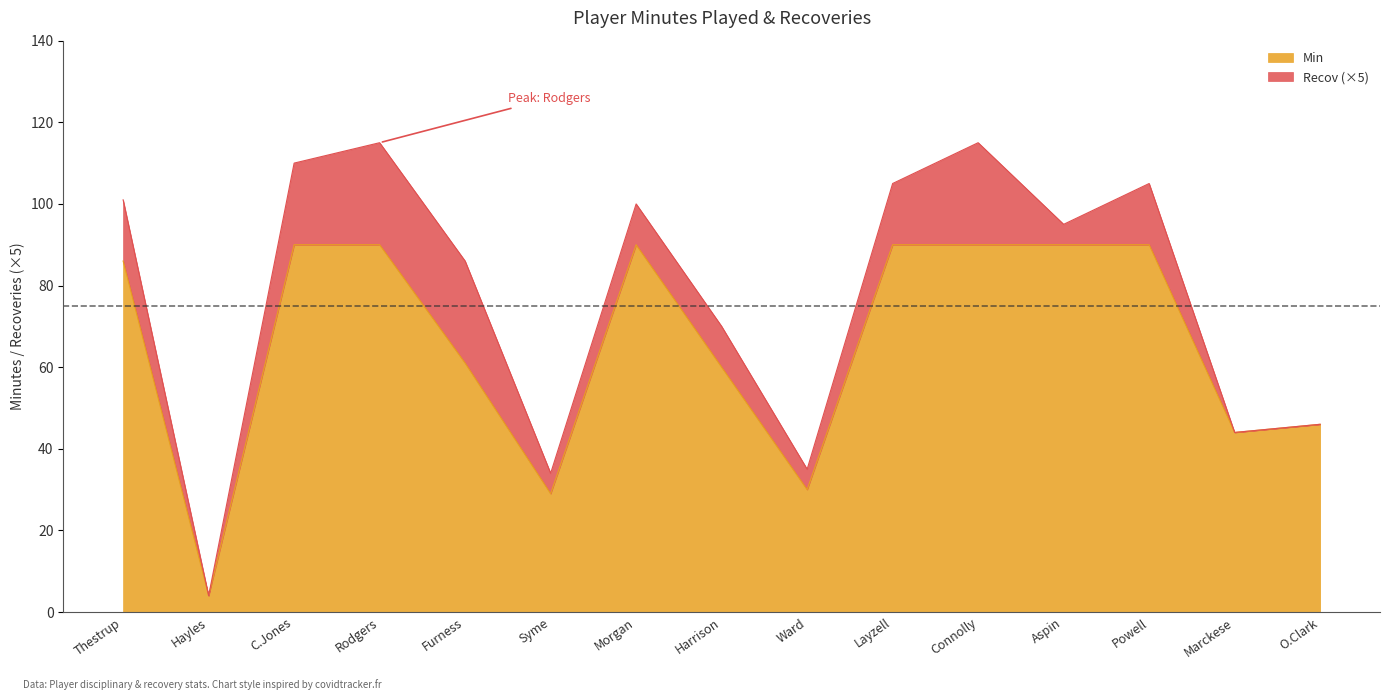

What is the difference between the maximum and minimum values in the Min series?

86